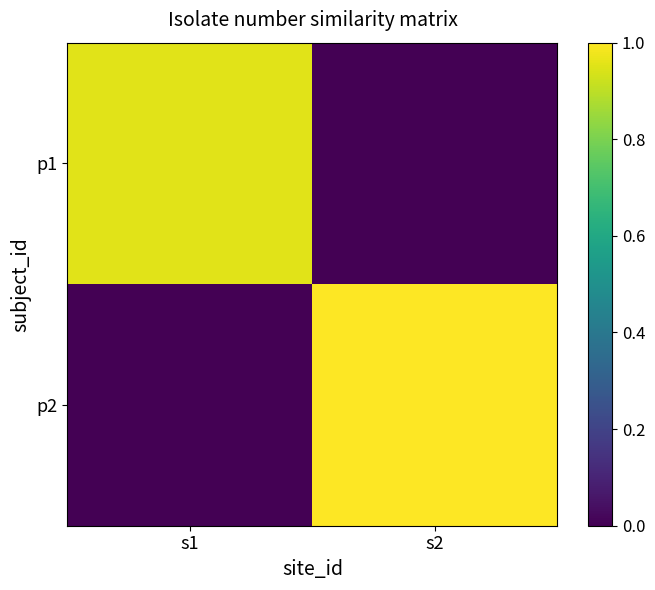

What is the spread (max minus min) of values at s2?

1.0